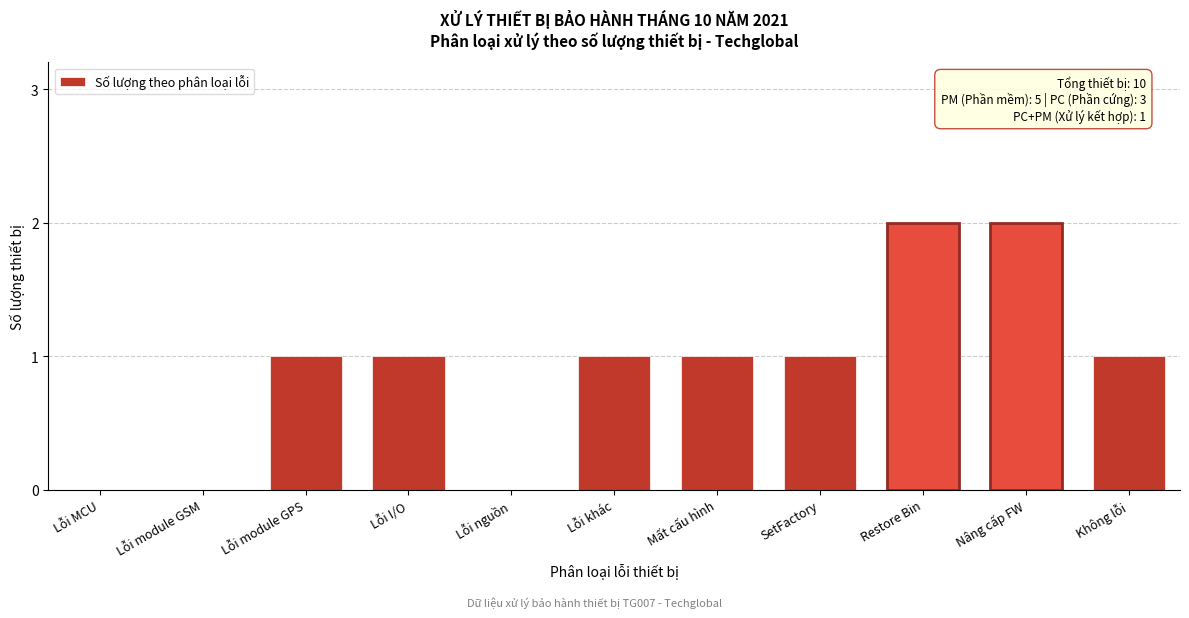

Reading left to right, extract all data points from this chart.

Lỗi MCU=0	Lỗi module GSM=0	Lỗi module GPS=1	Lỗi I/O=1	Lỗi nguồn=0	Lỗi khác=1	Mất cấu hình=1	SetFactory=1	Restore Bin=2	Nâng cấp FW=2	Không lỗi=1